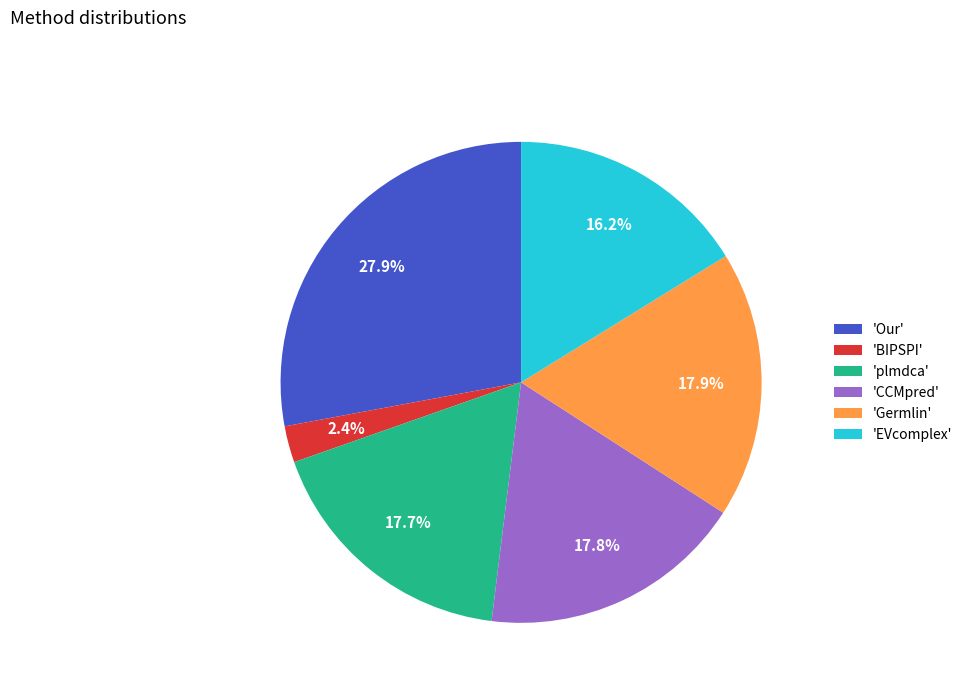

Which slice is the largest?

'Our'